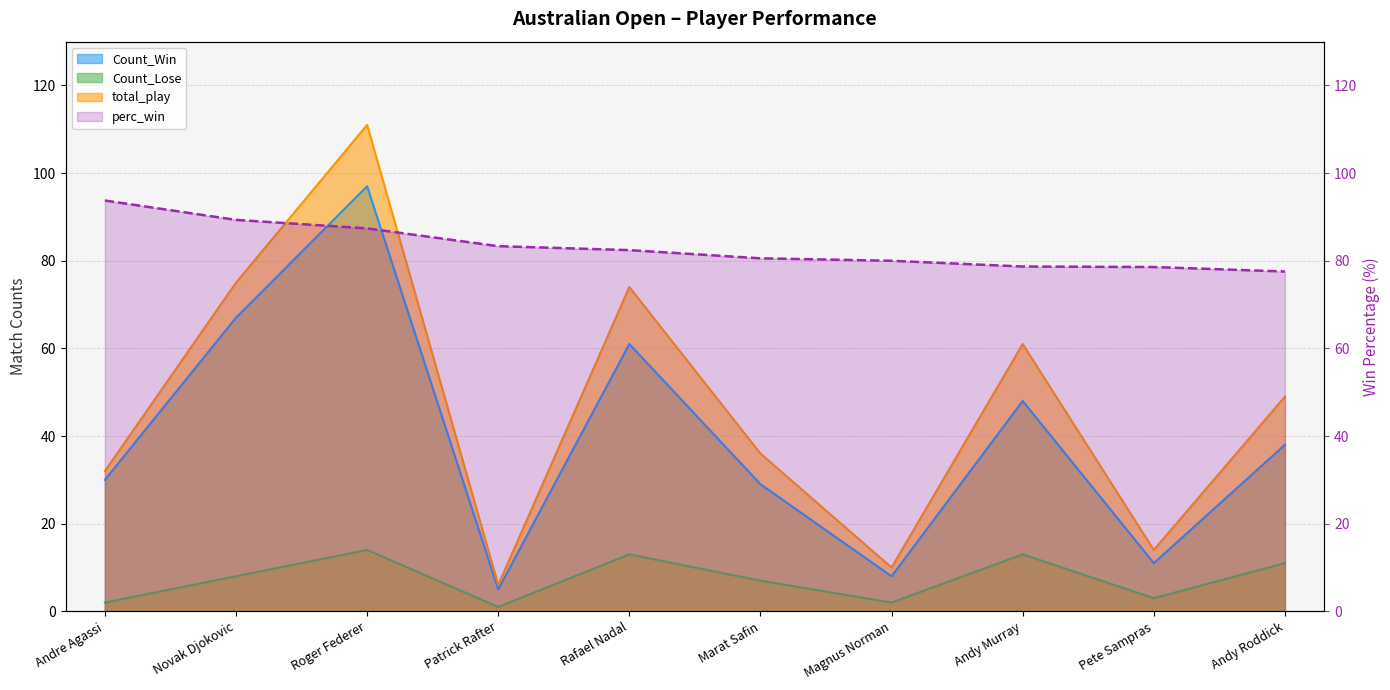

Which has a higher value, Marat Safin or Novak Djokovic?

Novak Djokovic